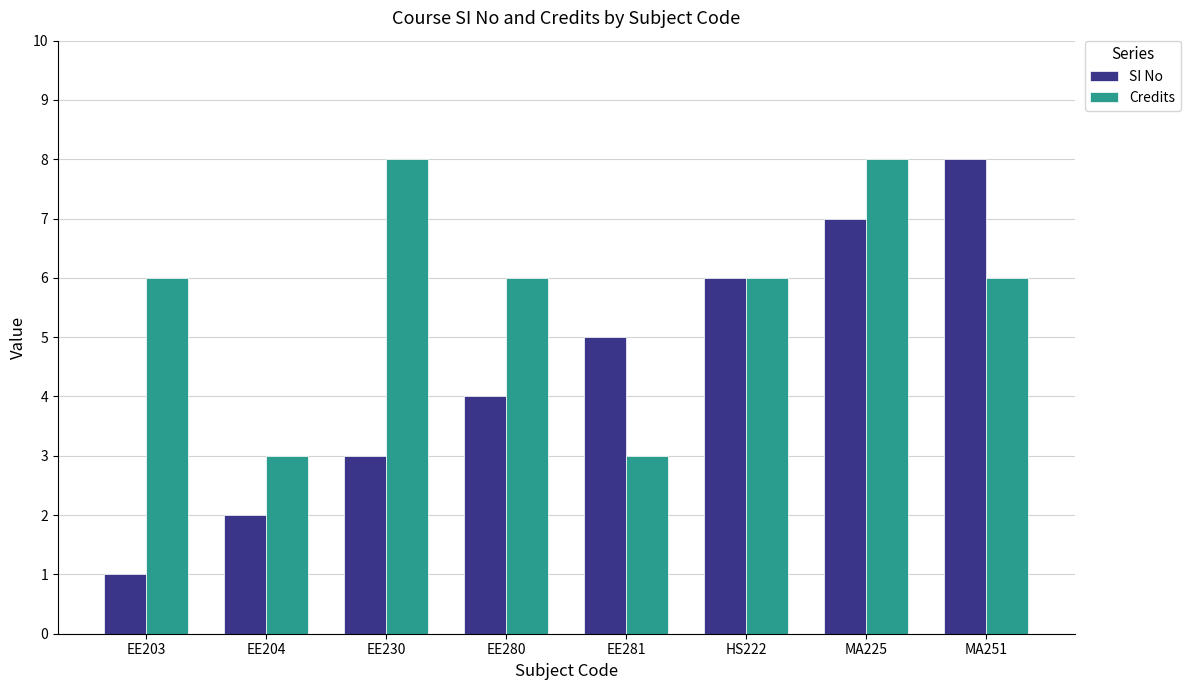

At which category is the sum across all series the highest?

MA225